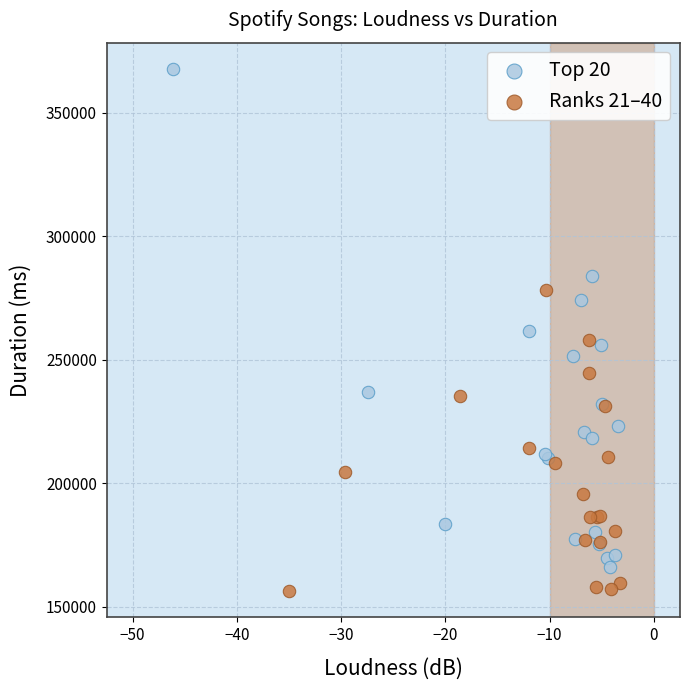

What are all the series names shown in the legend?

Top 20, Ranks 21–40